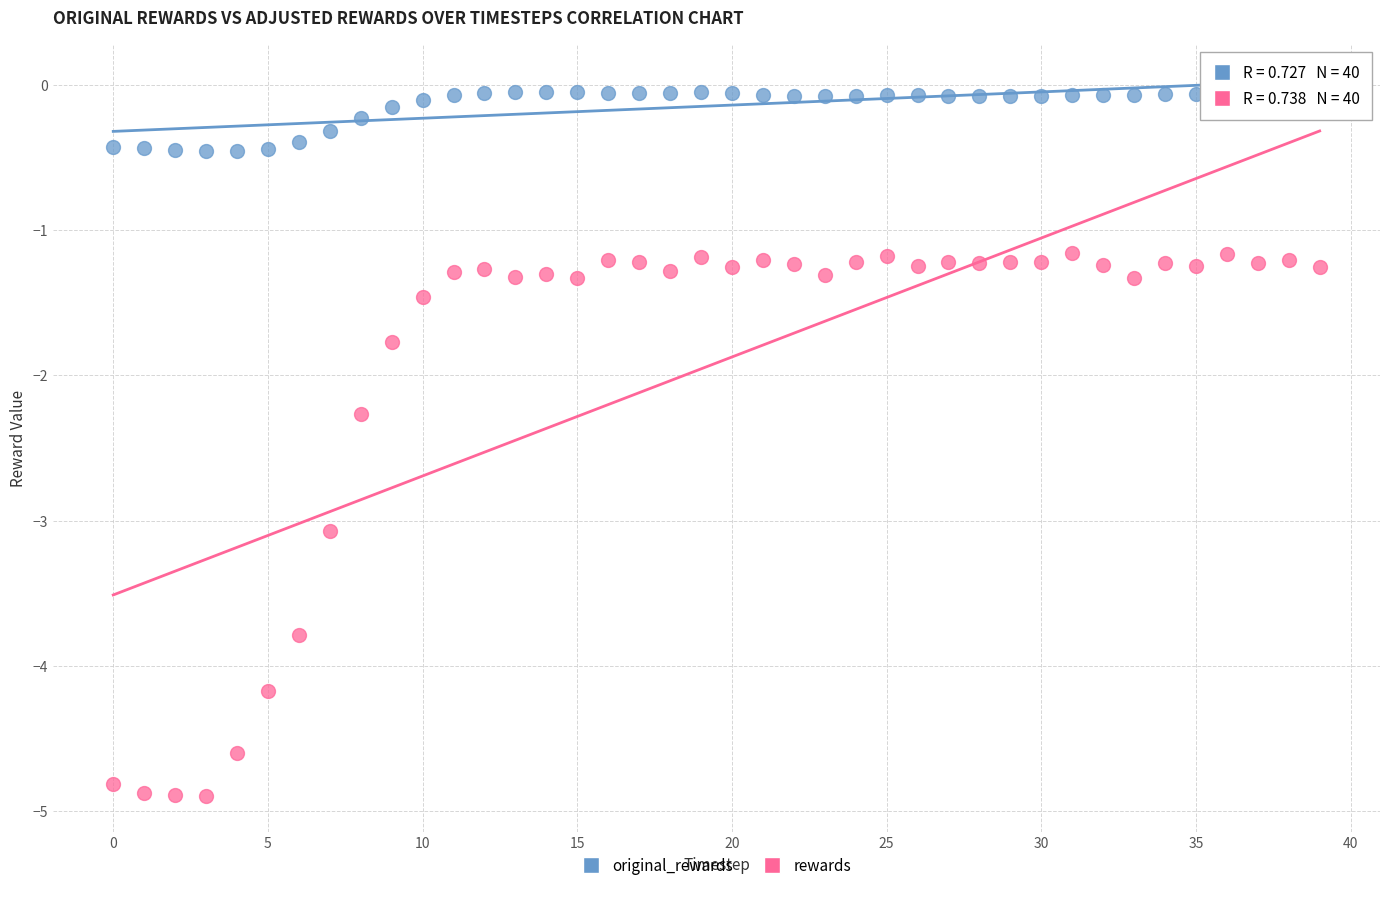

In the rewards series, what Y value is closest to -3?

-3.1